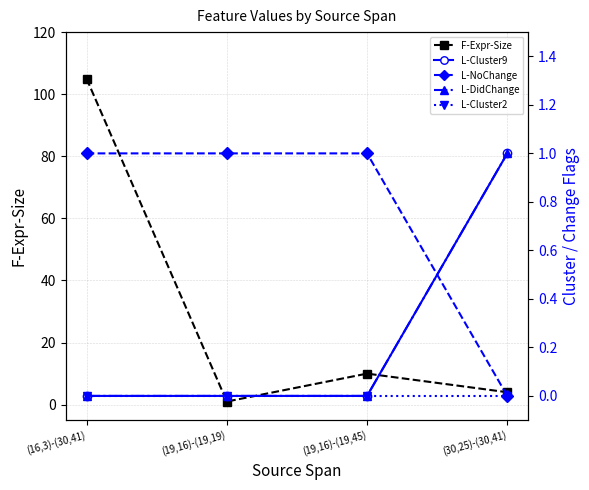

At which category is the sum across all series the highest?

(16,3)-(30,41)